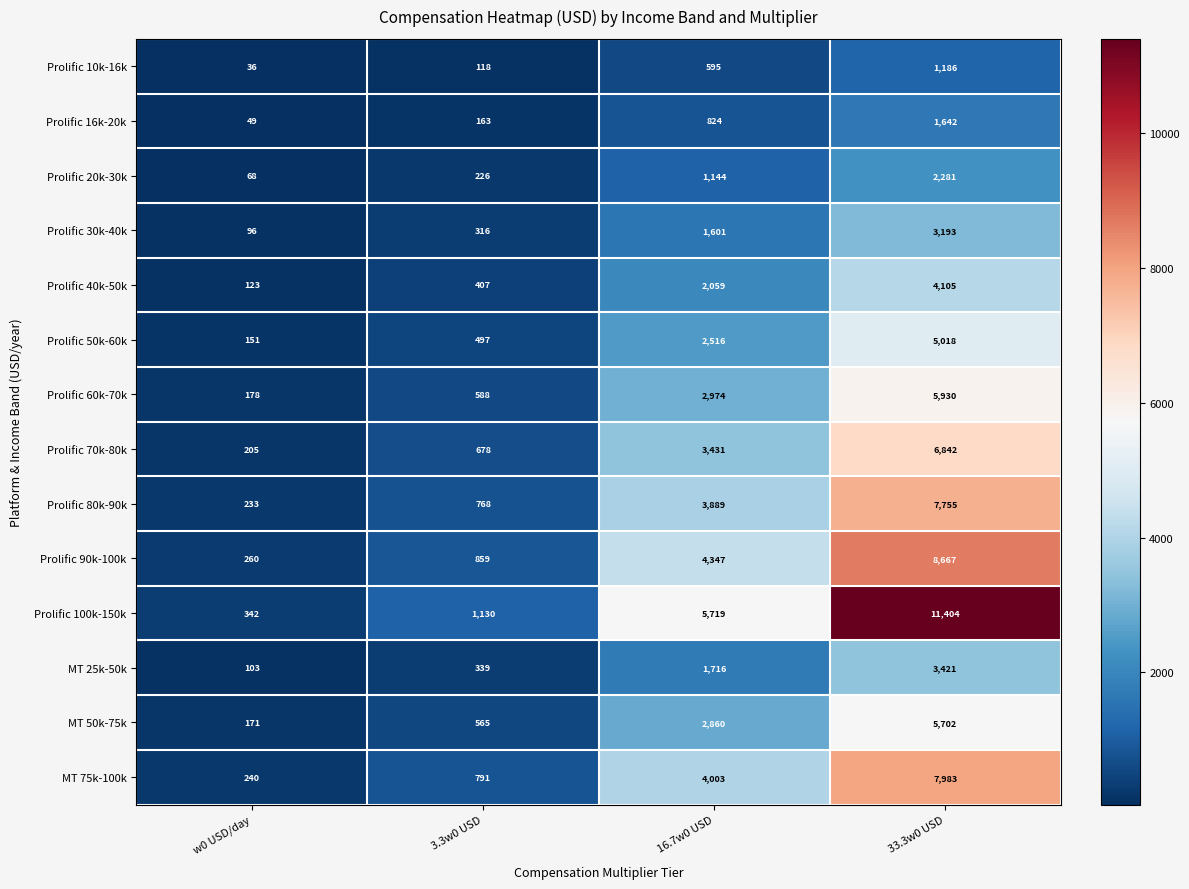

How many values in the Prolific 10k-16k series are below 595?

2